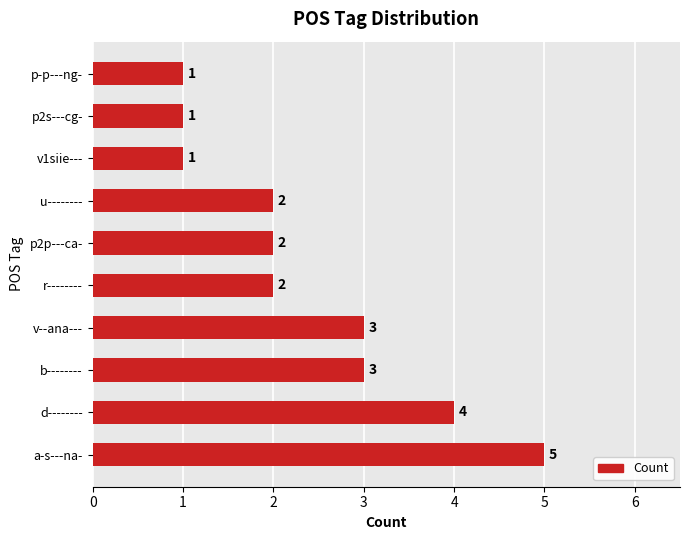

What is the difference between the second highest and second lowest values?

3